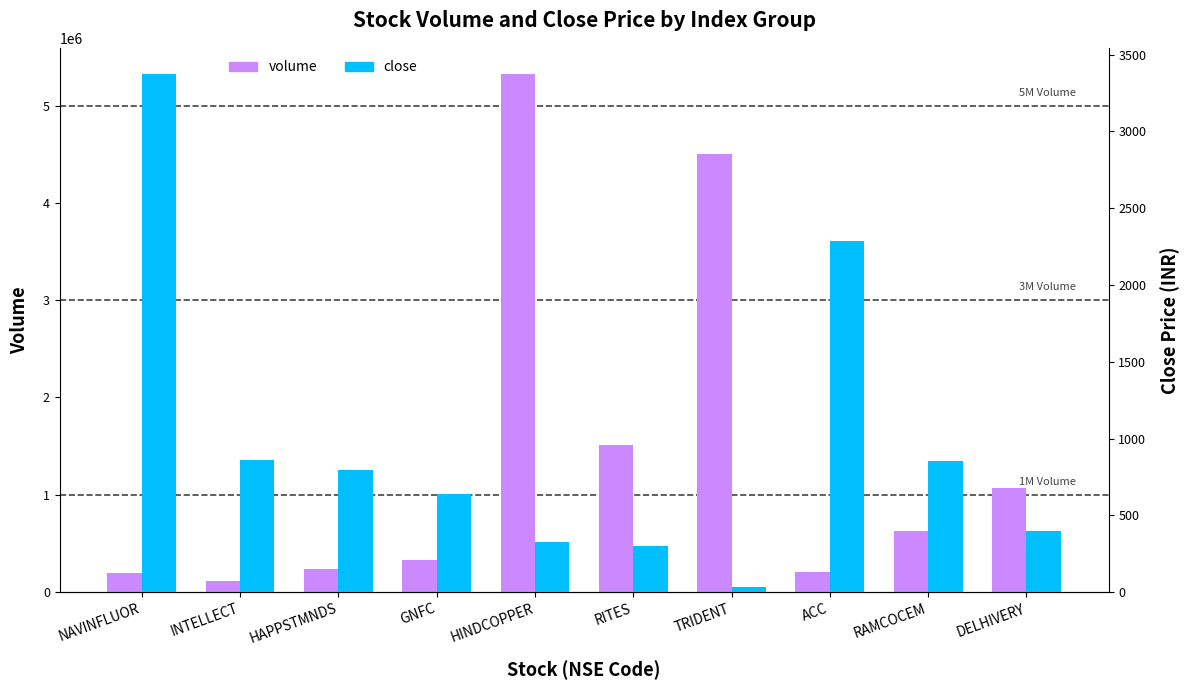

What is the label of the 8th bar from the left?

ACC